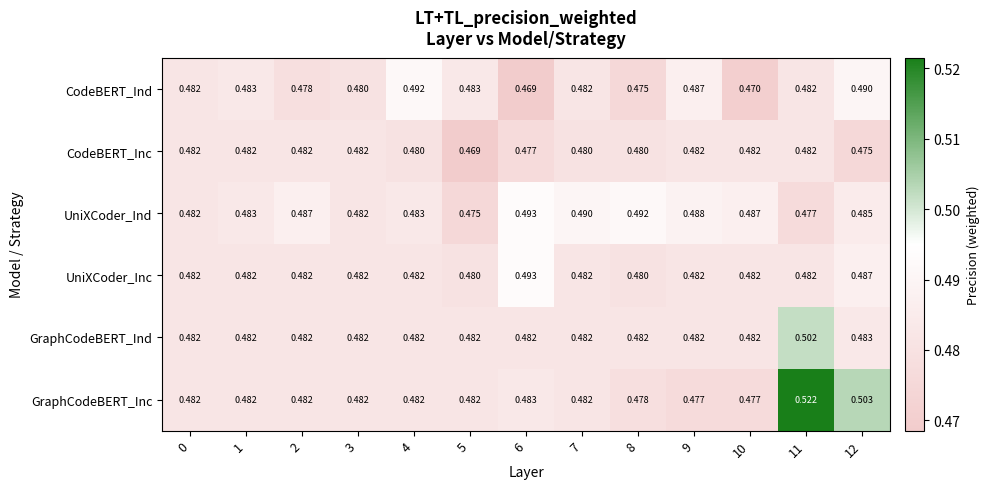

At 12, list the series in order from smallest to largest.

CodeBERT_Inc, GraphCodeBERT_Ind, UniXCoder_Ind, UniXCoder_Inc, CodeBERT_Ind, GraphCodeBERT_Inc